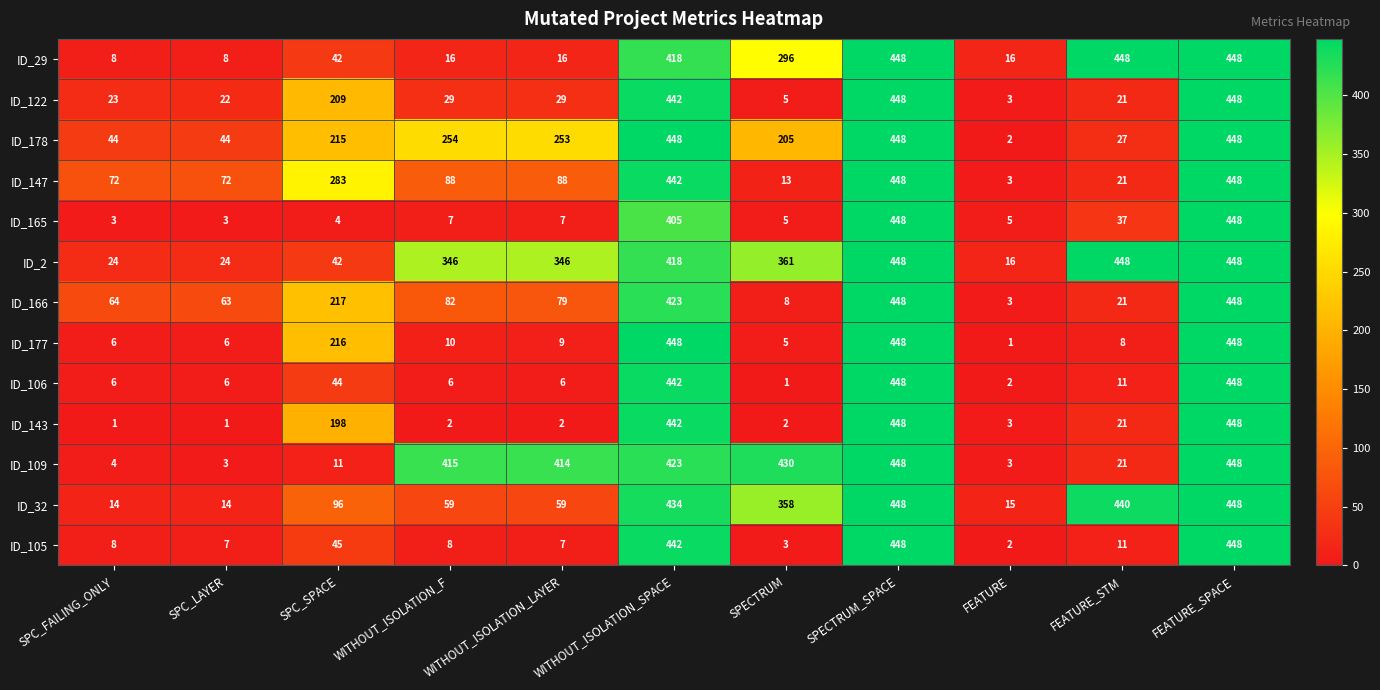

Which series has the largest total across all categories?

ID_2